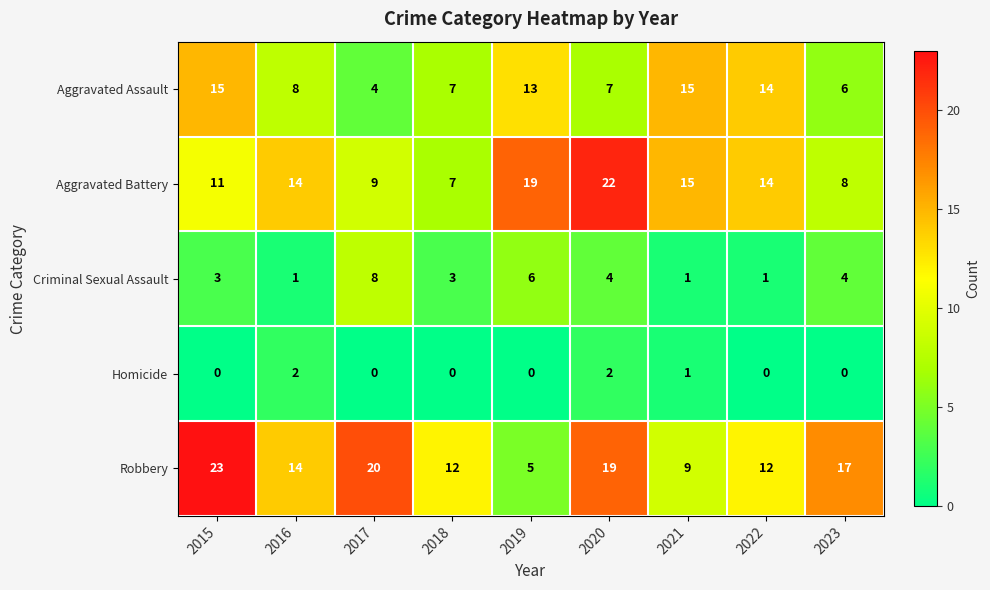

Which series changed the most between 2016 and 2023?

Aggravated Battery